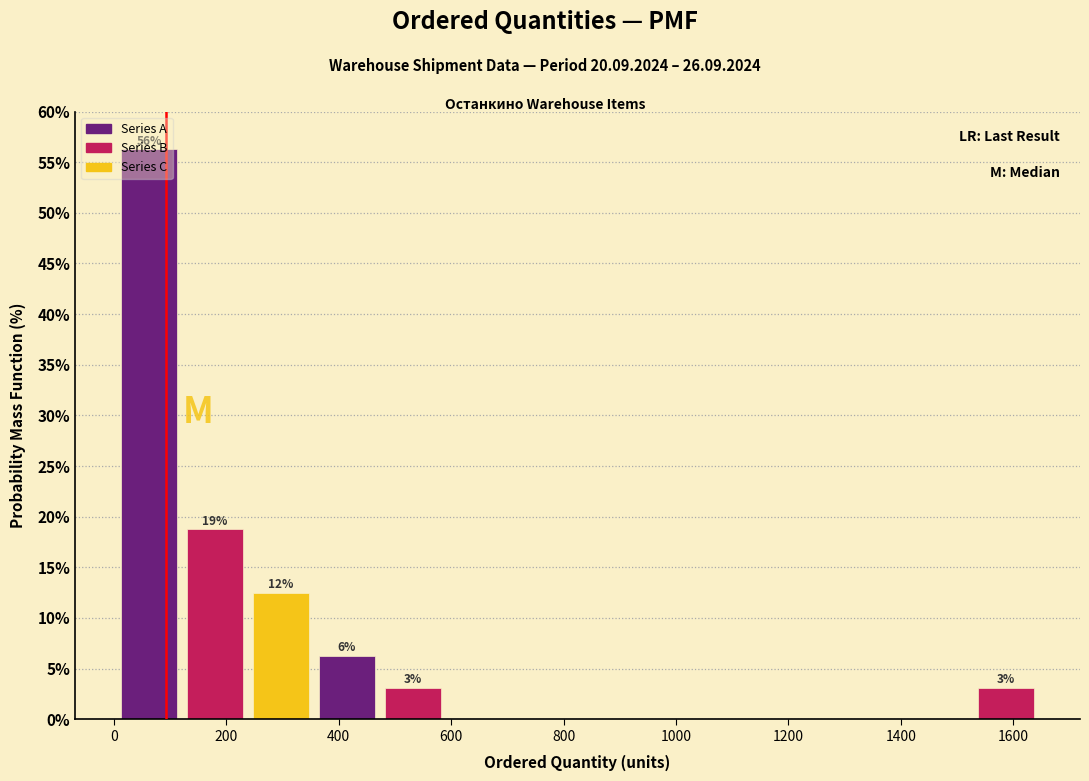

Over which range of the x-axis is the bar tallest?

0 to 120